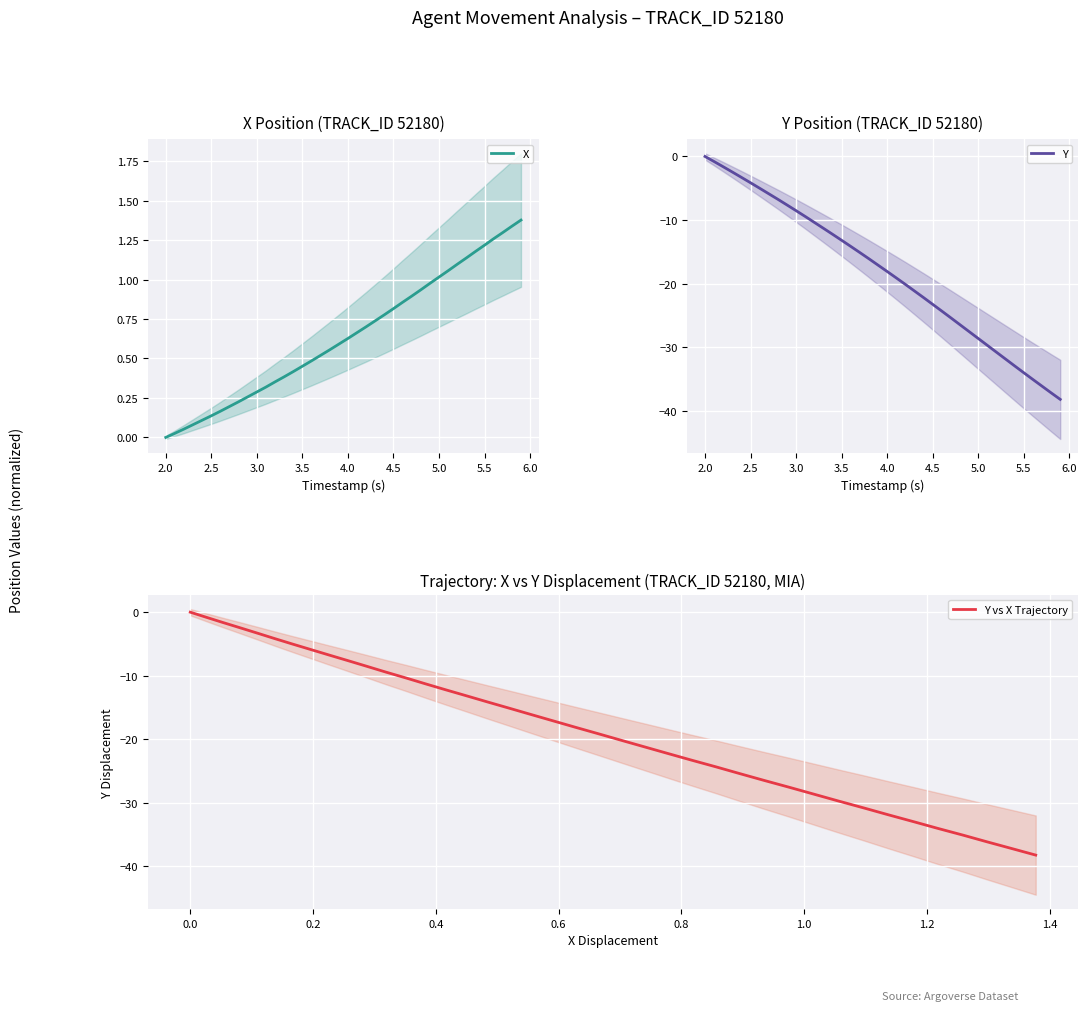

How many values in the X series exceed 0?

39